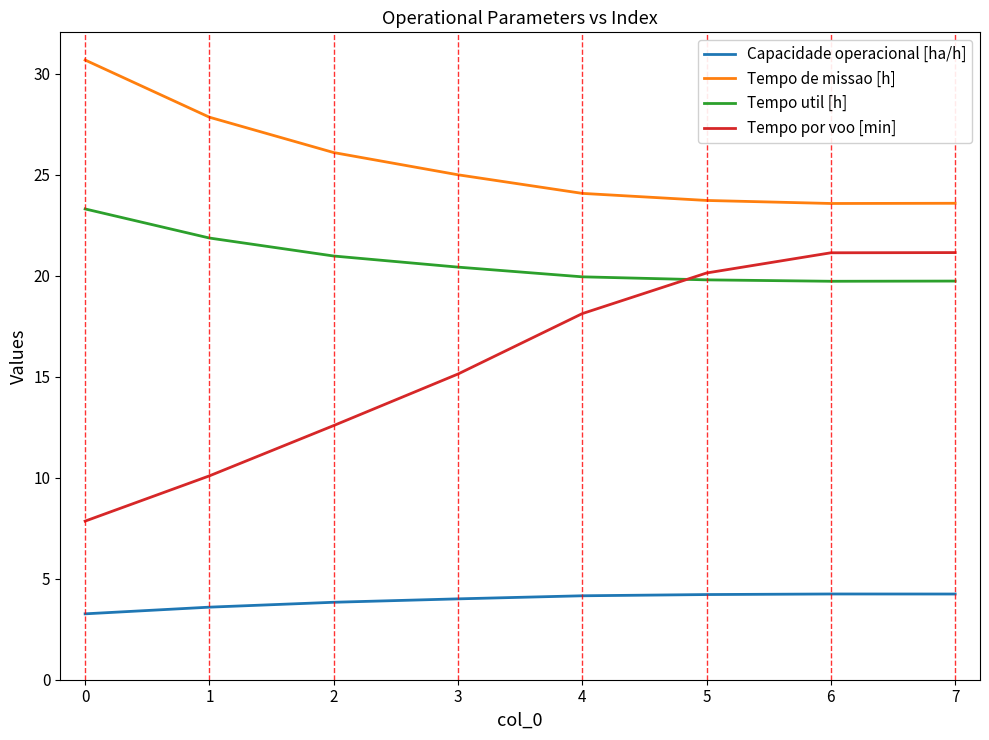

Rank the series by their average value, from lowest to highest.

Capacidade operacional [ha/h], Tempo por voo [min], Tempo util [h], Tempo de missao [h]